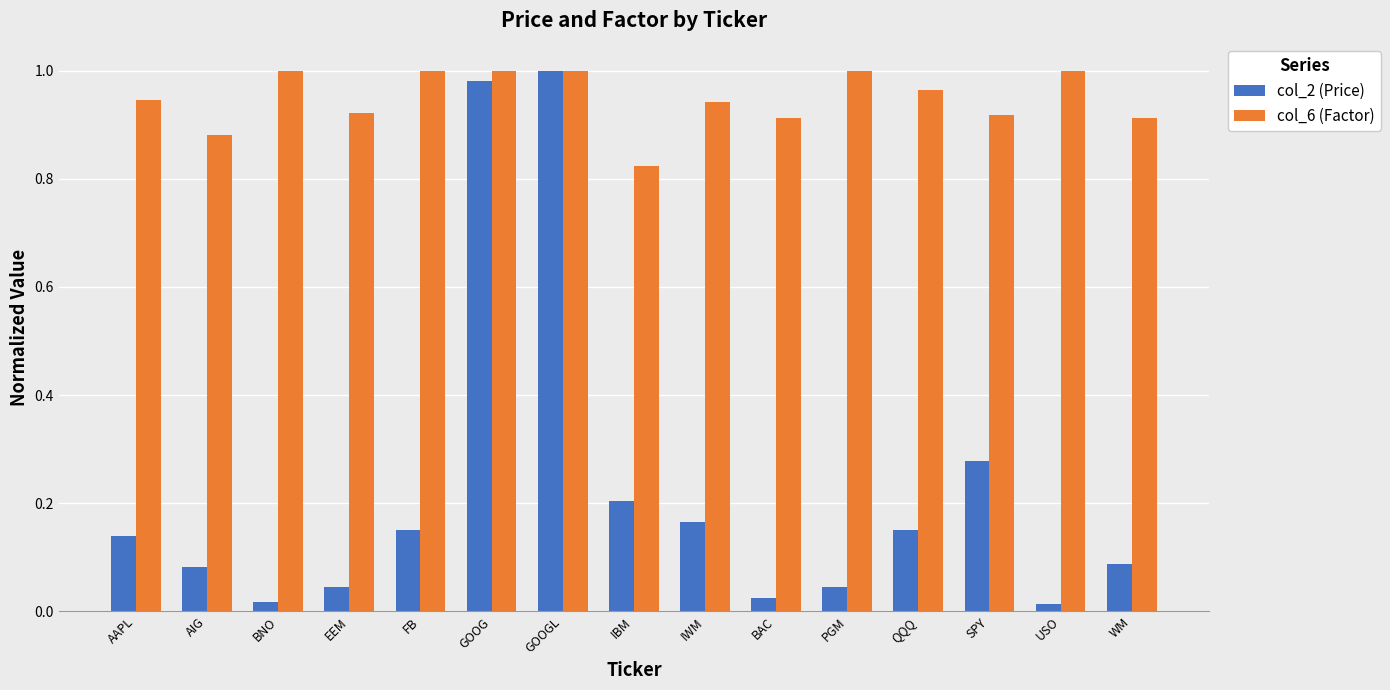

Is it true that col_2 (Price) equals 0.0 at AIG?

False